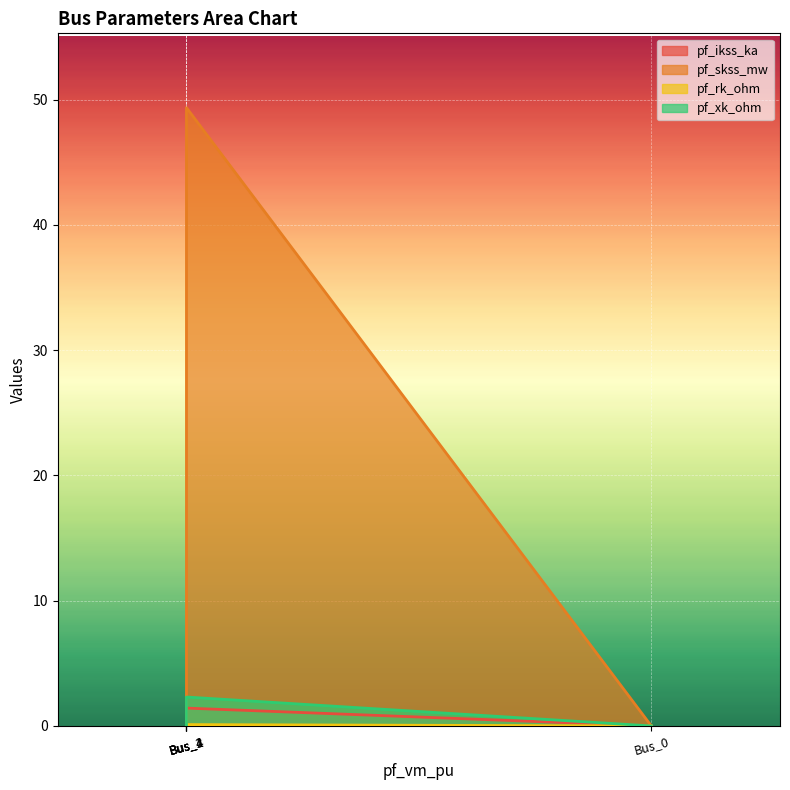

How many pf_rk_ohm values are between 0 and 1?

5